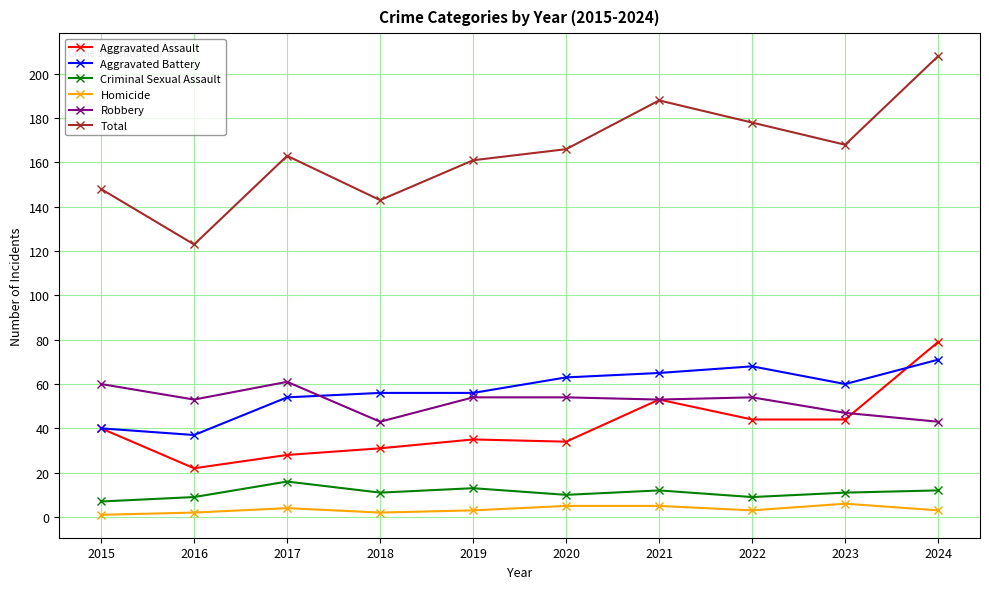

Reading left to right, transcribe all the data shown in this chart.

Aggravated Assault: 40	22	28	31	35	34	53	44	44	79
Aggravated Battery: 40	37	54	56	56	63	65	68	60	71
Criminal Sexual Assault: 7	9	16	11	13	10	12	9	11	12
Homicide: 1	2	4	2	3	5	5	3	6	3
Robbery: 60	53	61	43	54	54	53	54	47	43
Total: 148	123	163	143	161	166	188	178	168	208